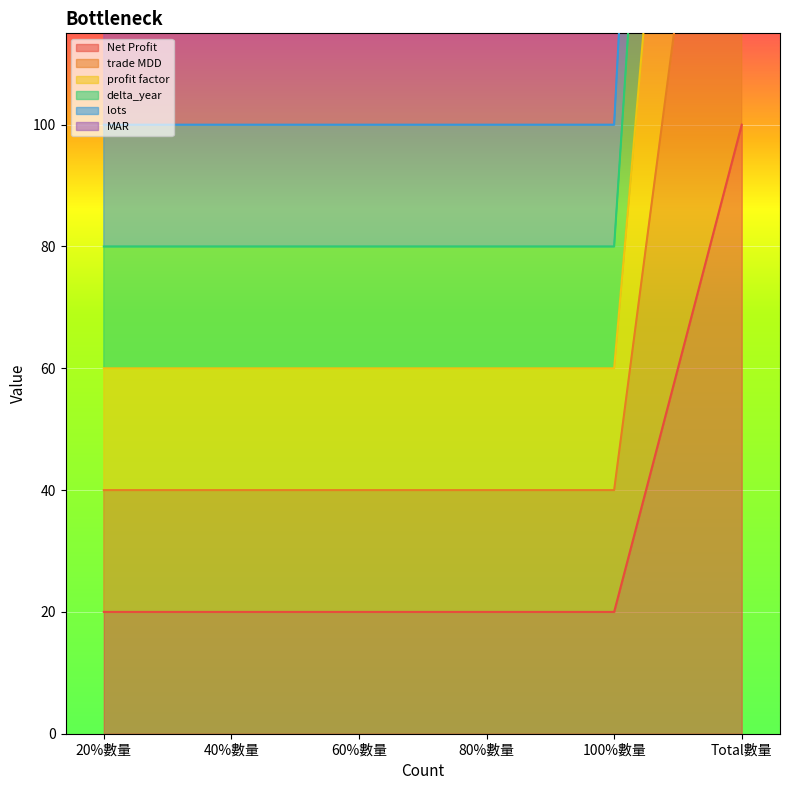

At which label is MAR closest to 240?

20%數量